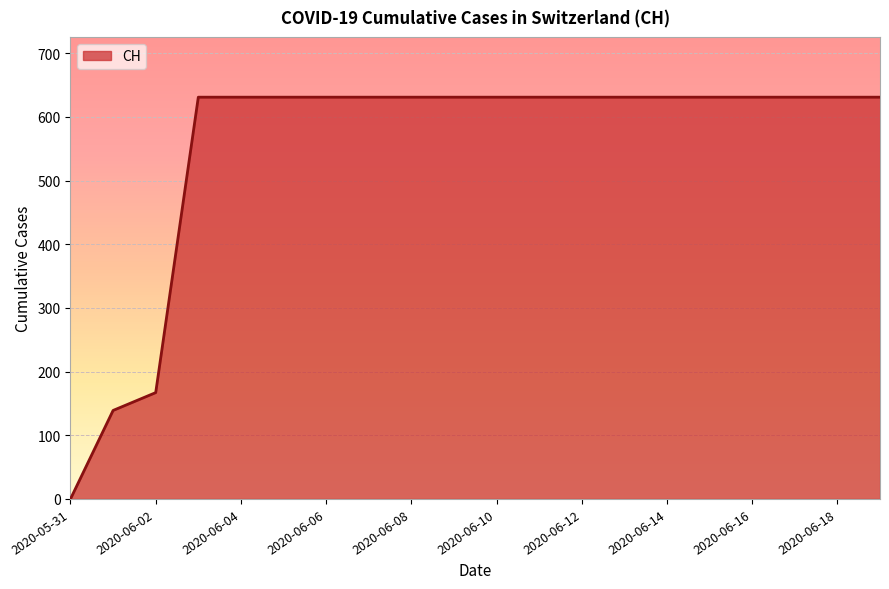

What is the difference between the maximum and minimum values?

631